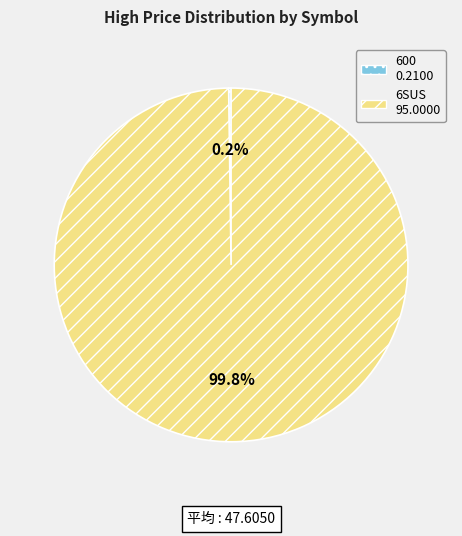

True or false: 6SUS accounts for 100% of the total.

True